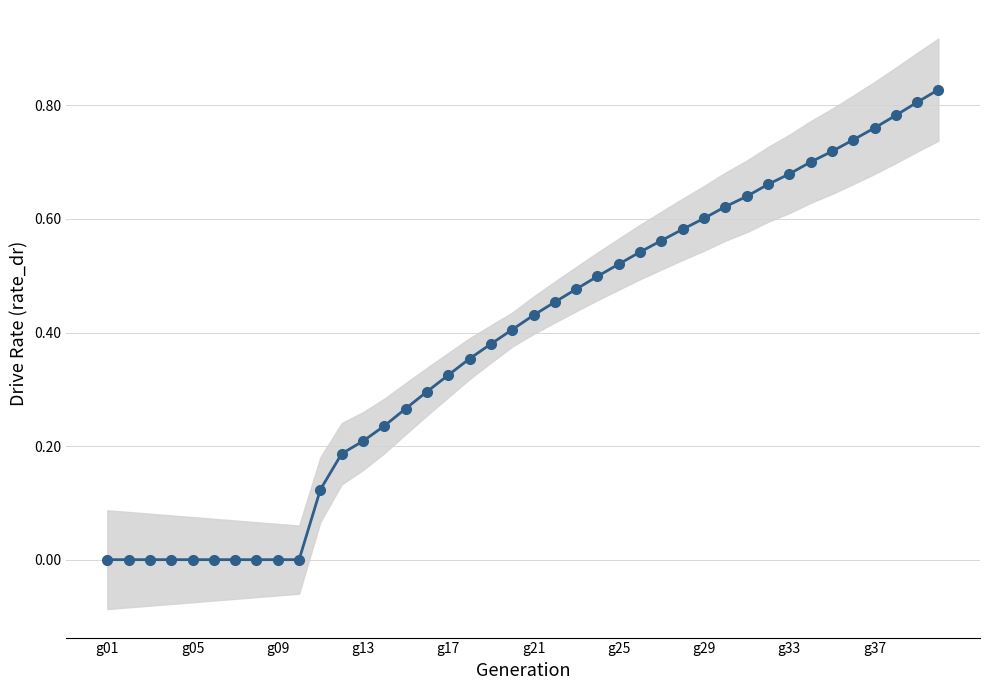

What is the value of the 18th point from the left?

0.4